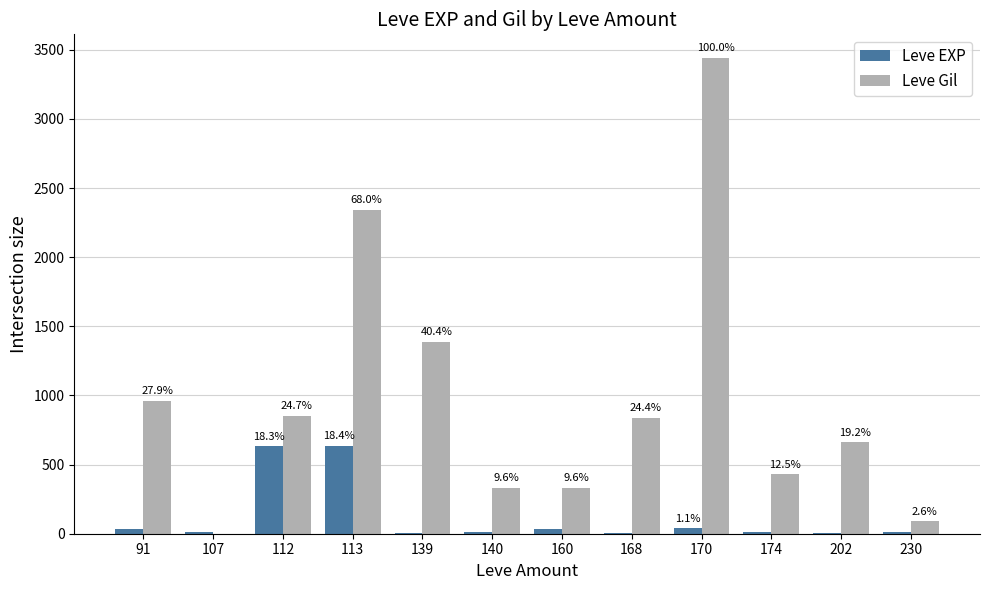

What are all the series names shown in the legend?

Leve EXP, Leve Gil